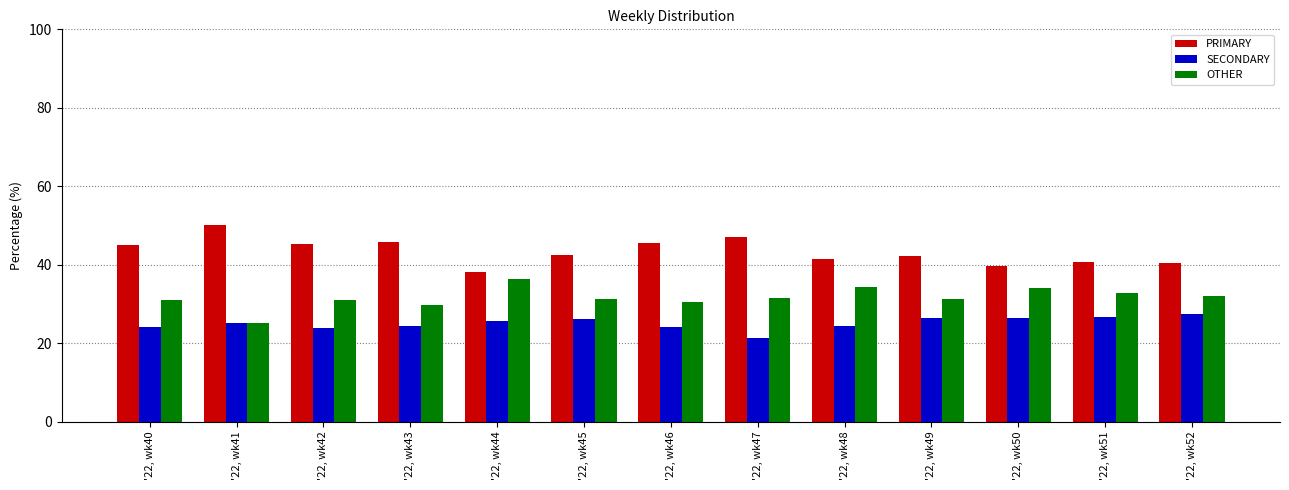

Rank the series by their average value, from lowest to highest.

SECONDARY, OTHER, PRIMARY